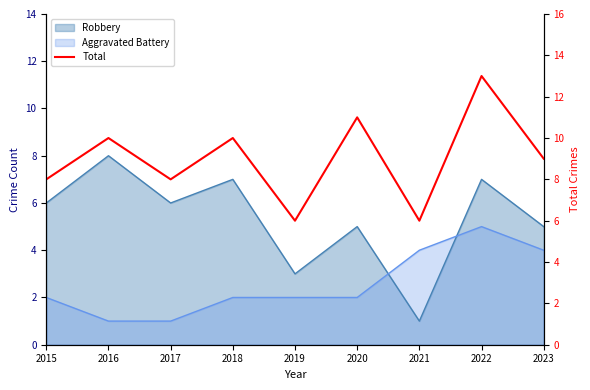

What is the sum of all values?

81